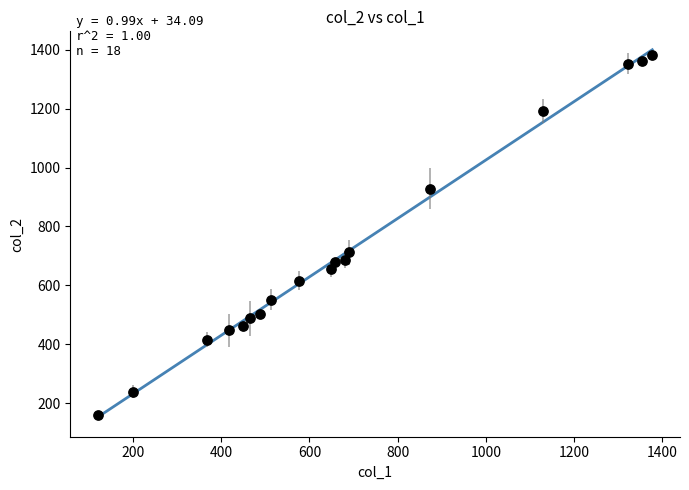

What Y value in the scatter plot is closest to 771?

712